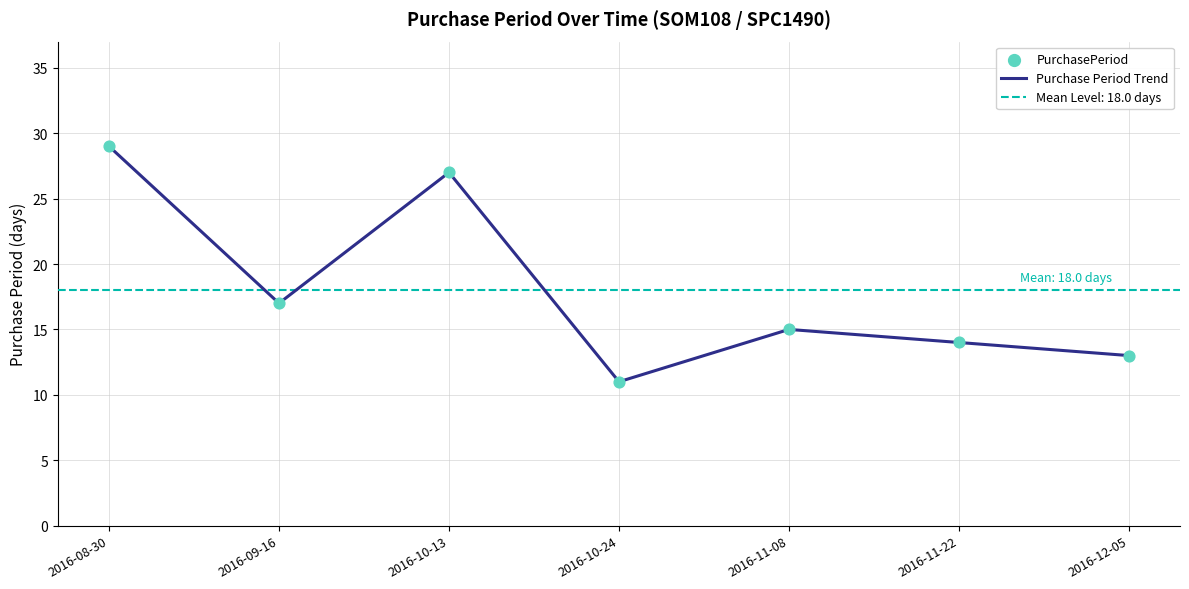

At how many categories does at least one series exceed 27?

1